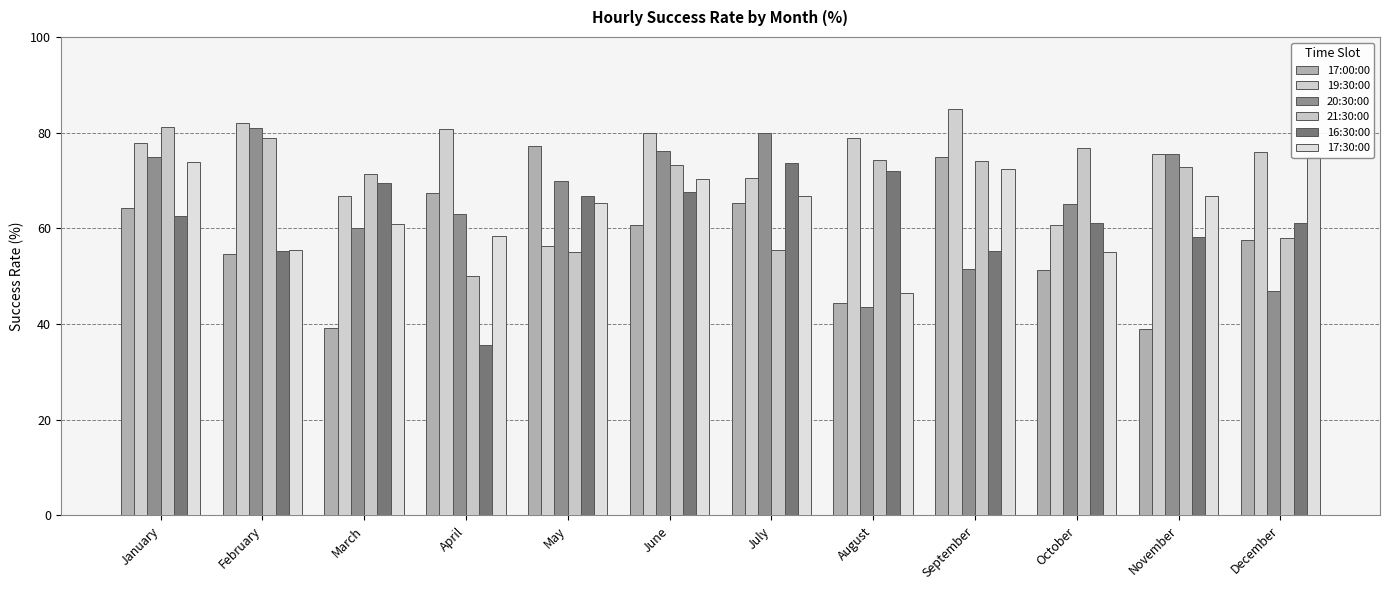

How many series are shown in this chart?

6